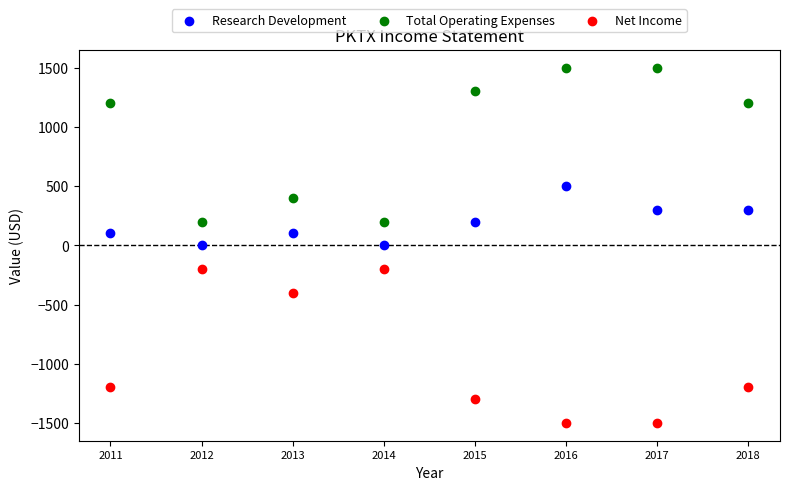

Across all data points, what is the range of Y values (max minus min)?

3000